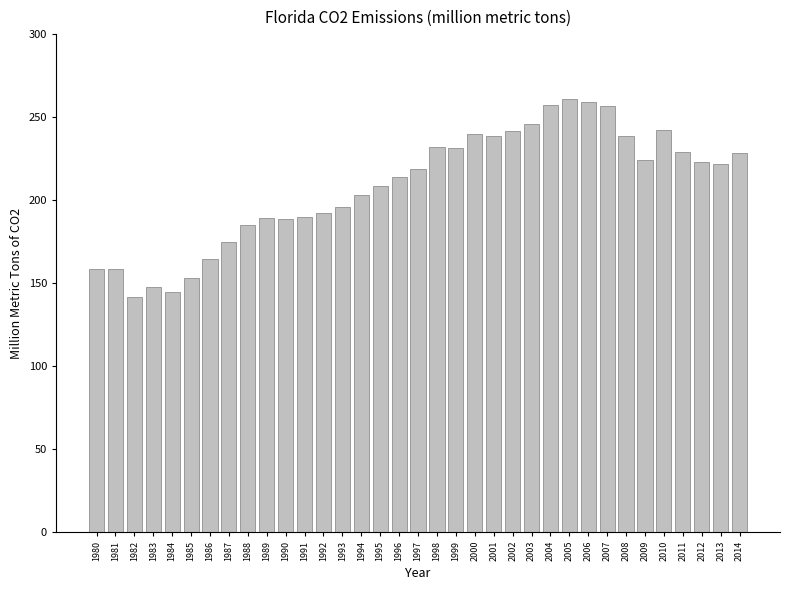

What is the value of the 11th bar from the left?

188.6